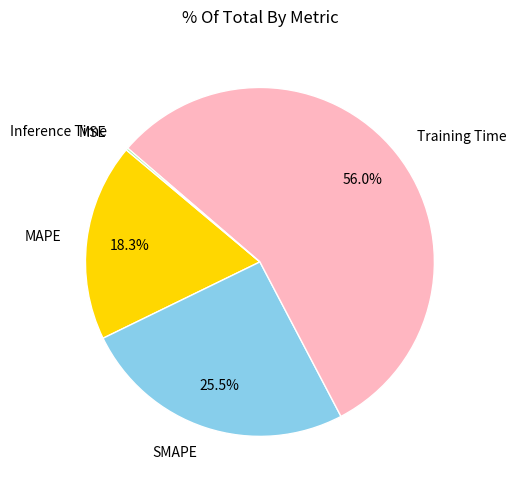

To the nearest percent, what is the average slice percentage?

20%